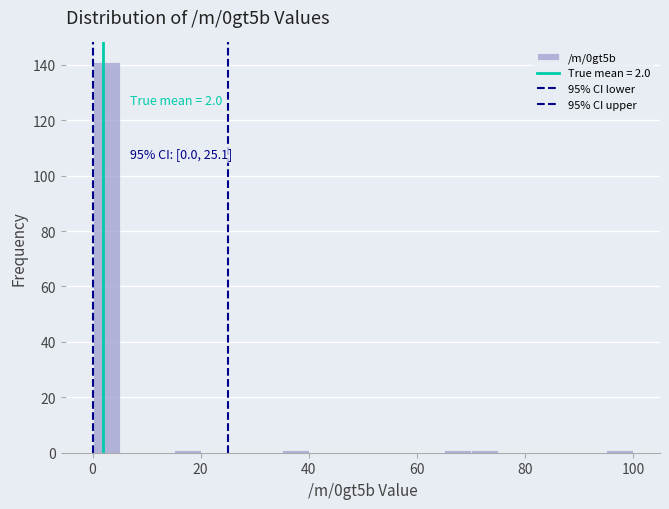

Around what value on the x-axis is the tallest bar? Give the approximate position of its centre, as read against the axis.

2